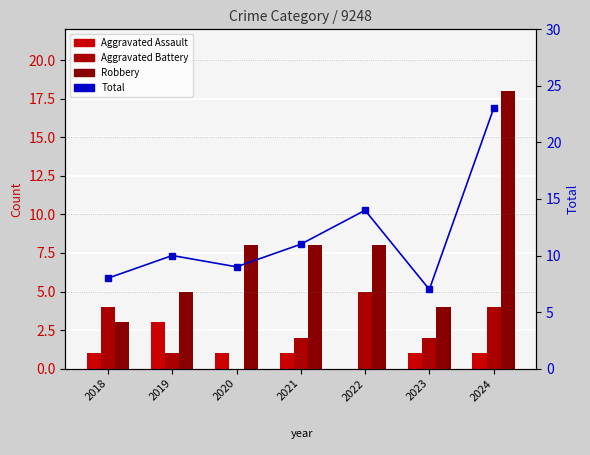

Which series has the widest spread of values?

Total